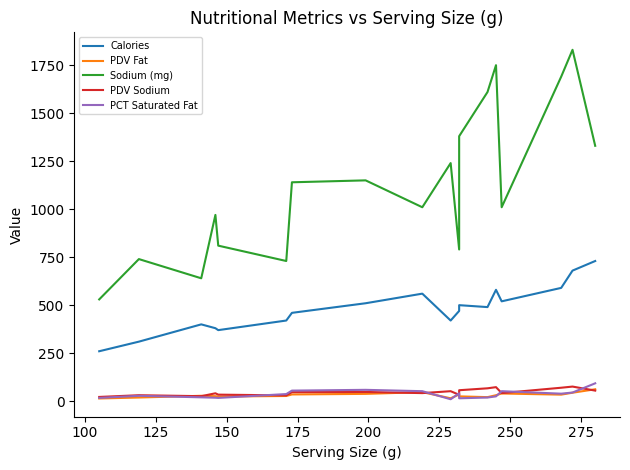

The PDV Sodium series shows 15 at 200. True or false?

False